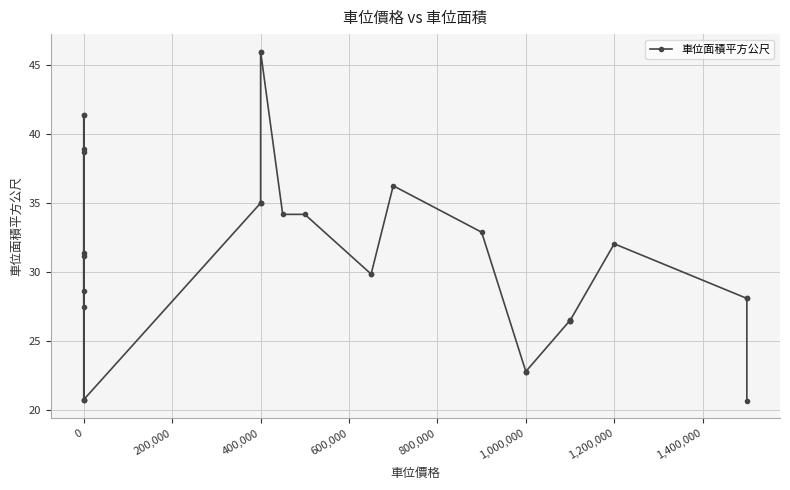

How many values are below 29?

16